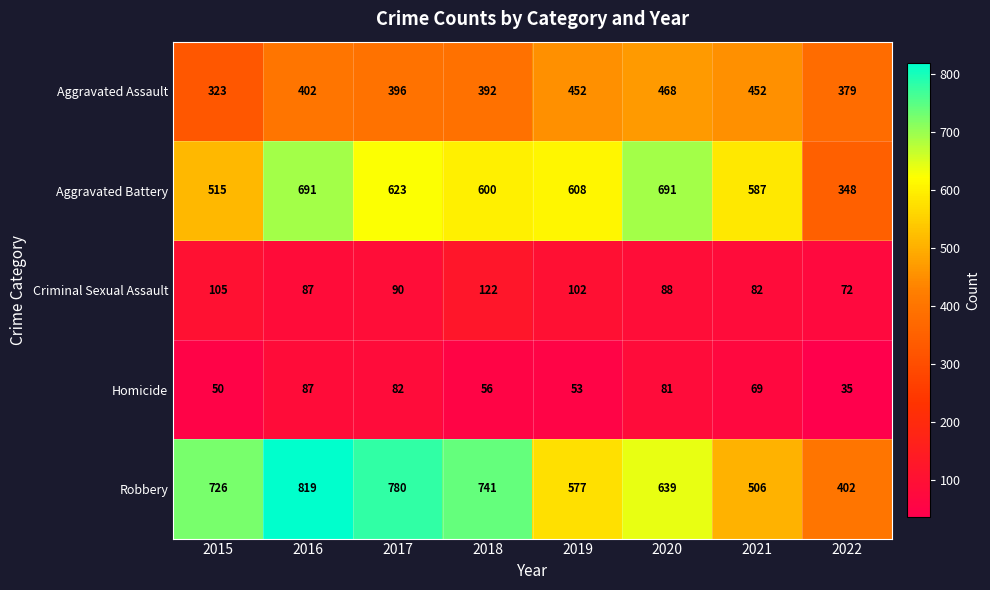

Which series changed the most between 2016 and 2021?

Robbery